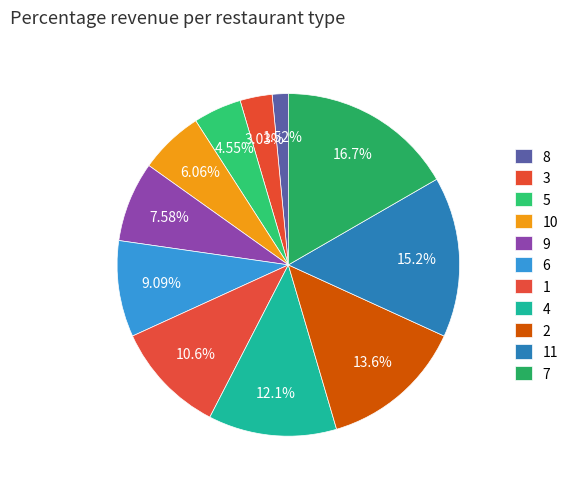

How many segments does this pie chart have?

11